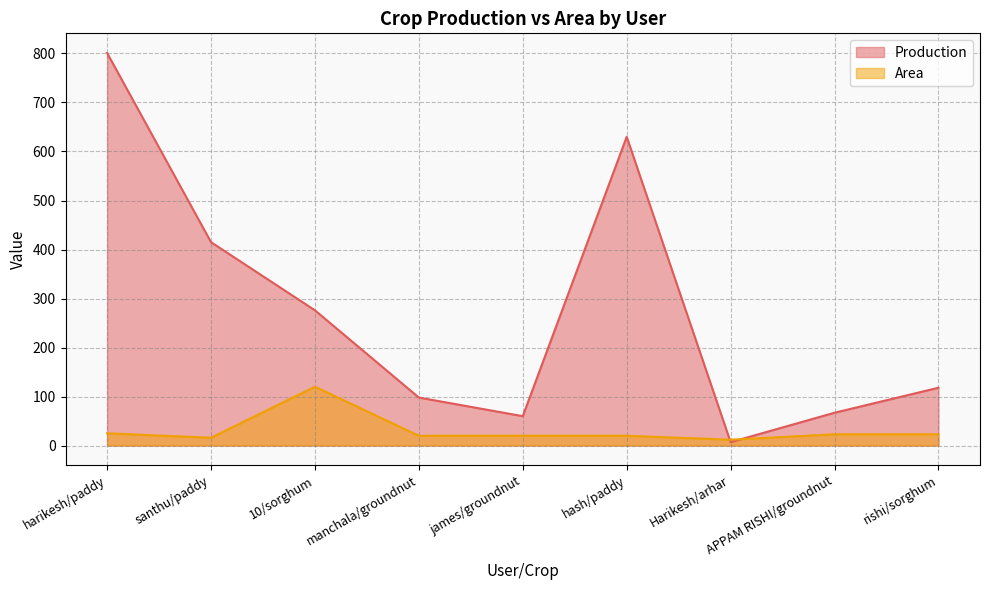

Which series has the largest total across all categories?

Production